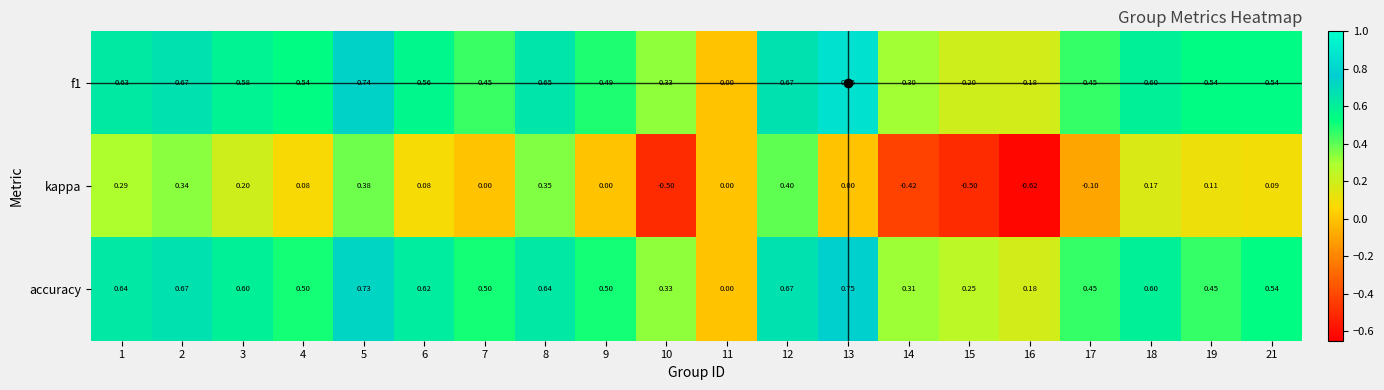

How many values in the f1 series exceed 0?

19